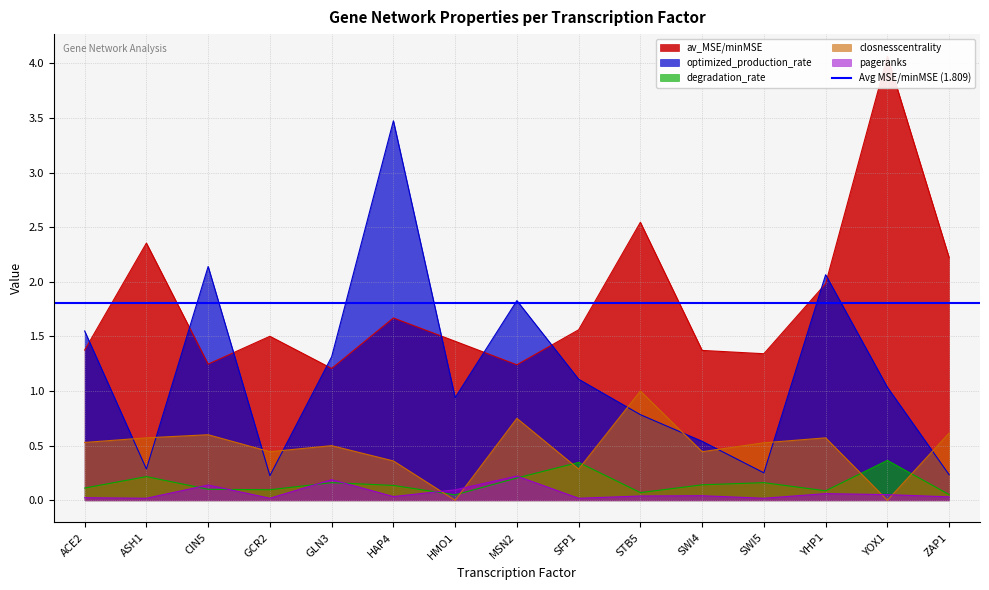

True or false: closnesscentrality has a value of 0.3 at SFP1.

True